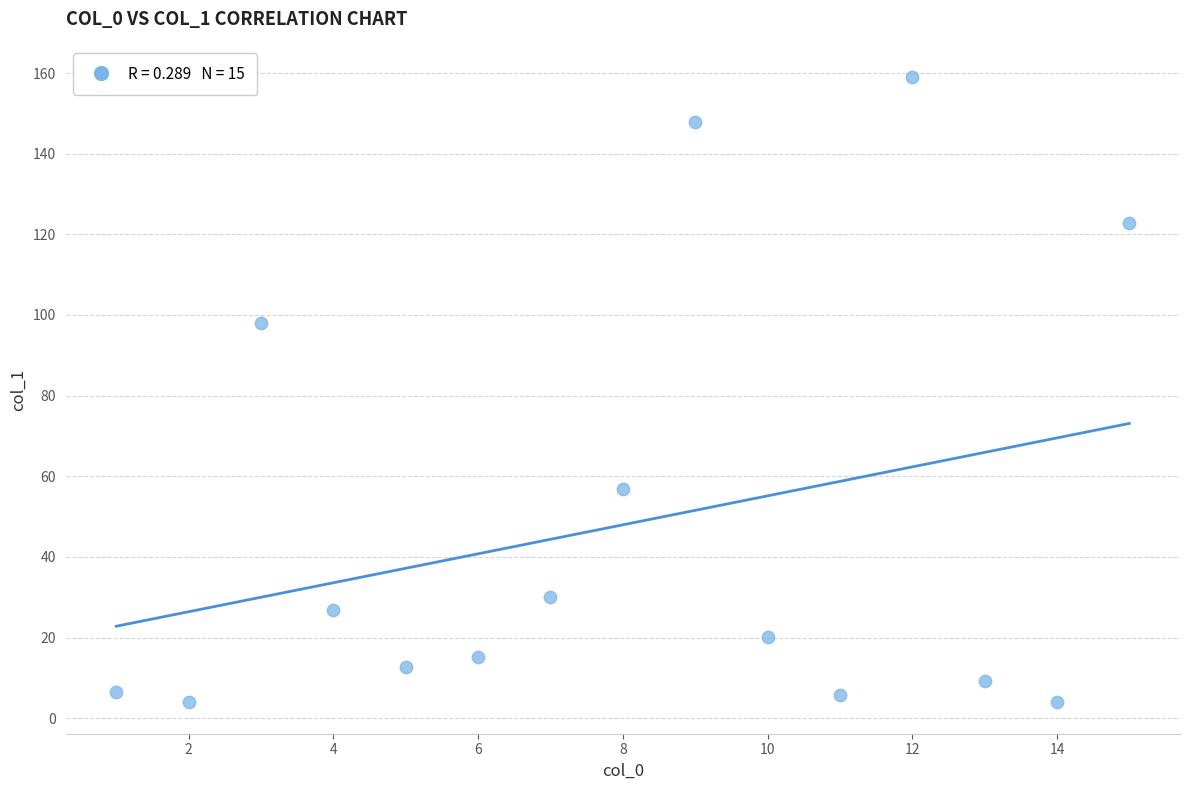

What is the range of X values (max minus min)?

14.0